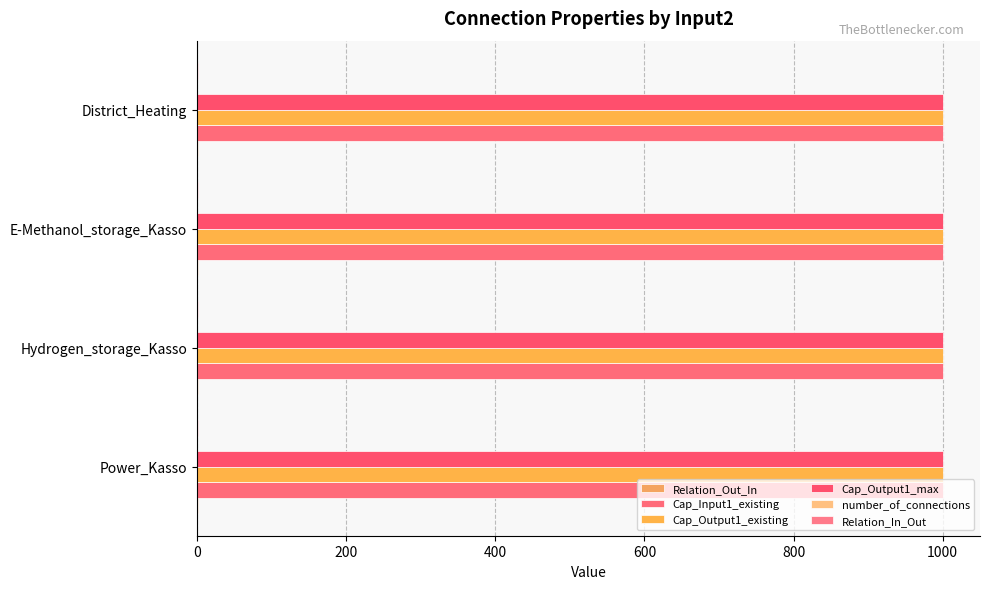

How many distinct data groups are displayed?

6